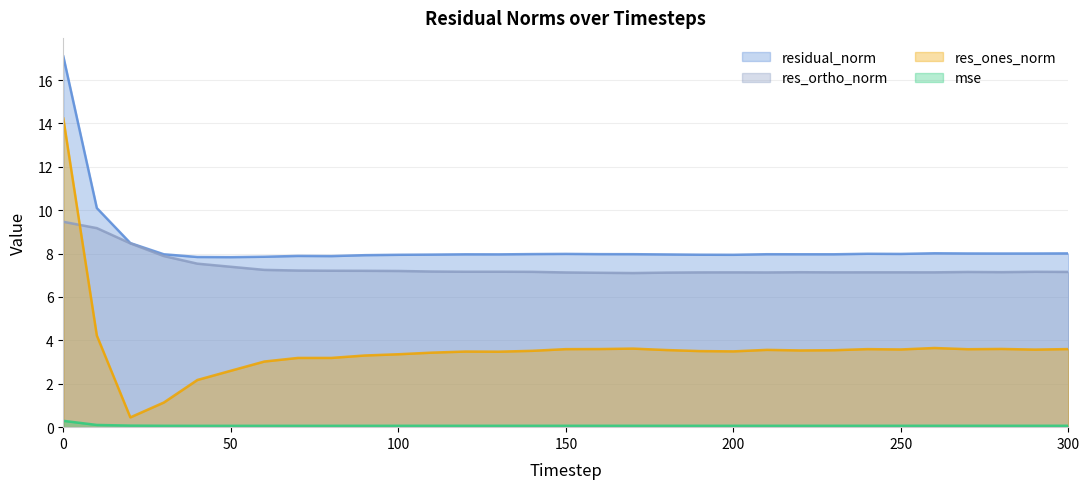

What is the value of the residual_norm point at the 20th from the left?

7.9